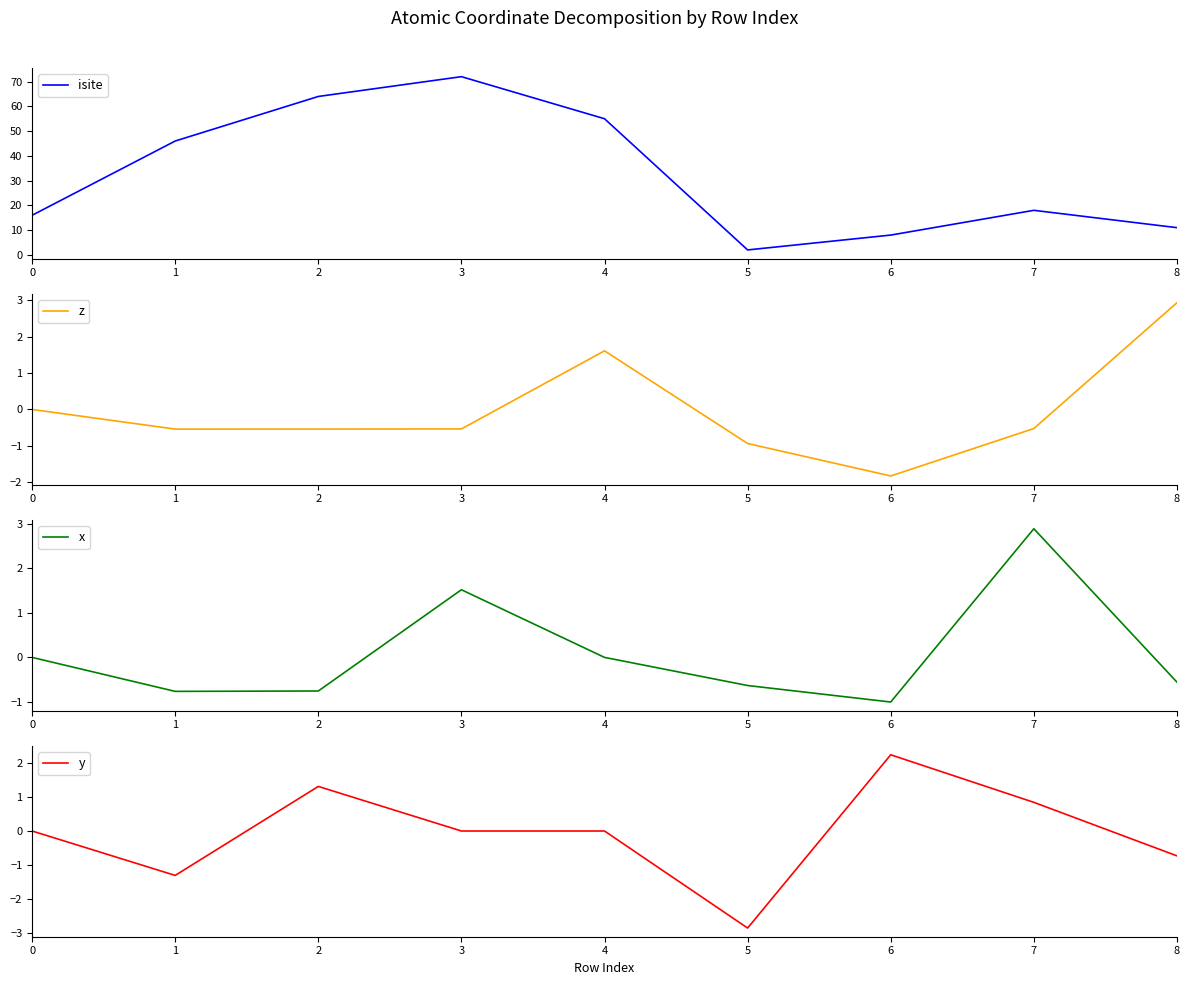

At which category does the chart reach its minimum across all series?

5